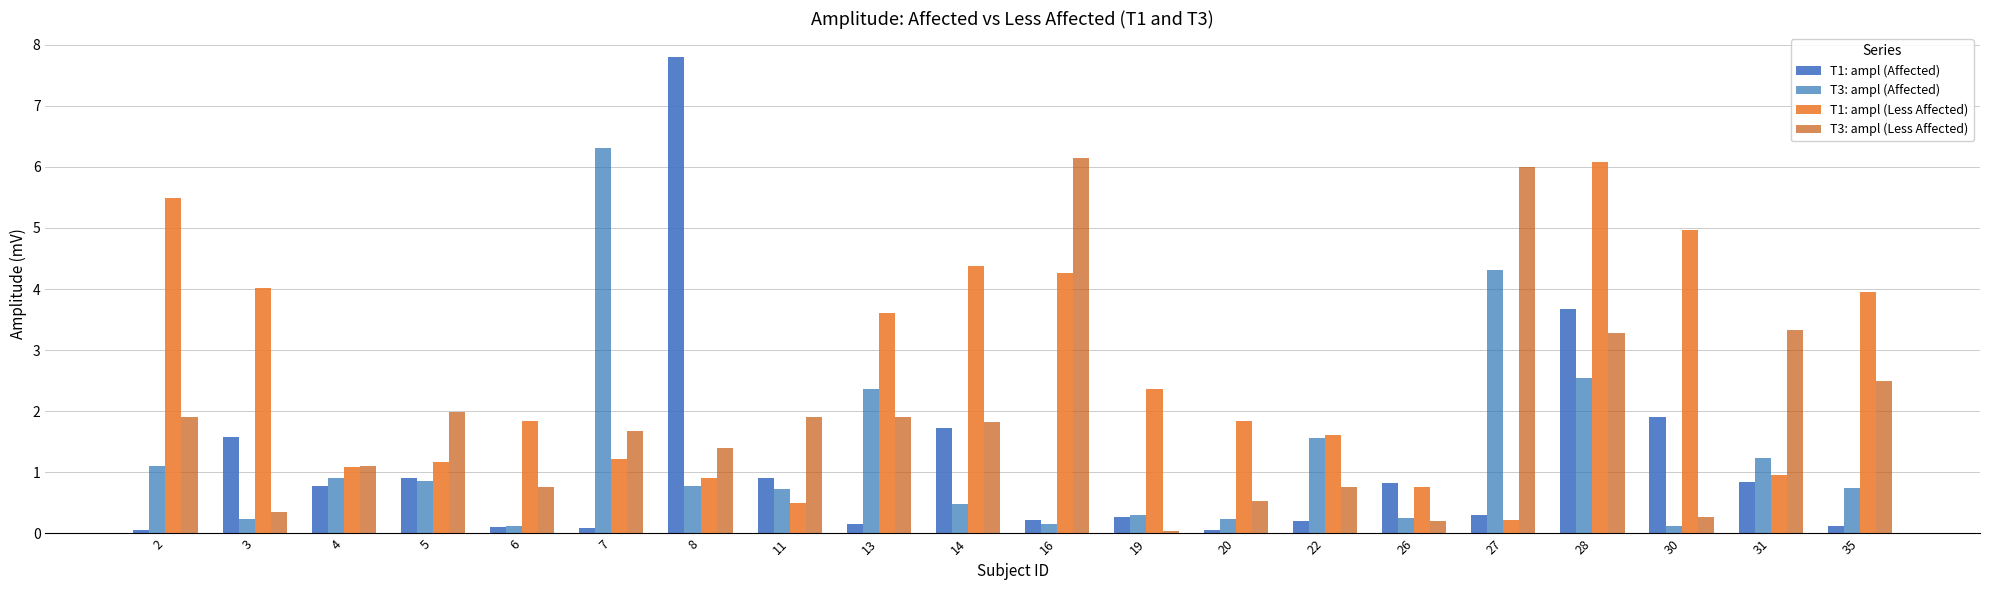

The T3: ampl (Less Affected) series shows 0.5 at 8. True or false?

False